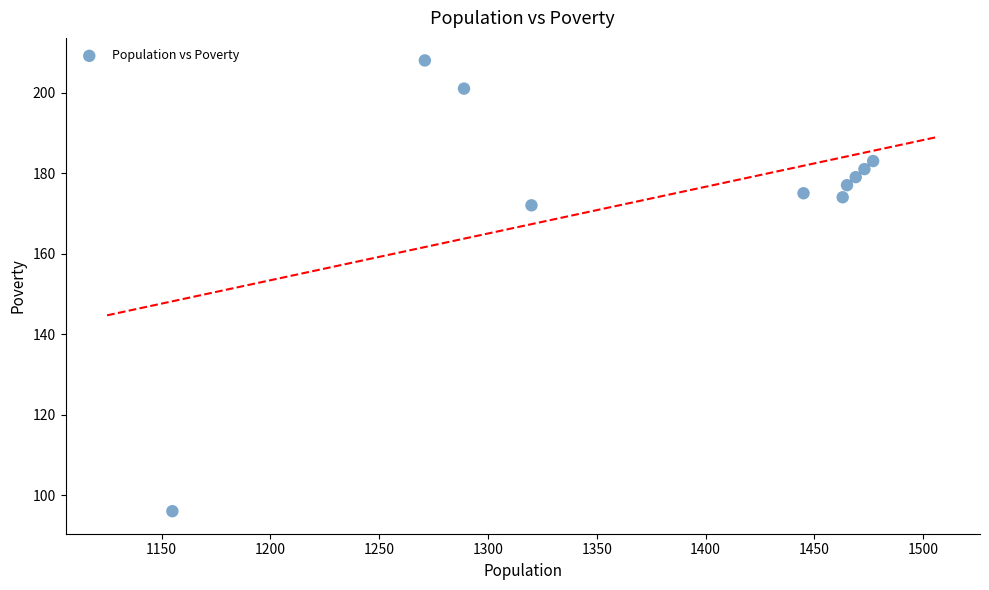

What Y value in the scatter plot is closest to 152?

172